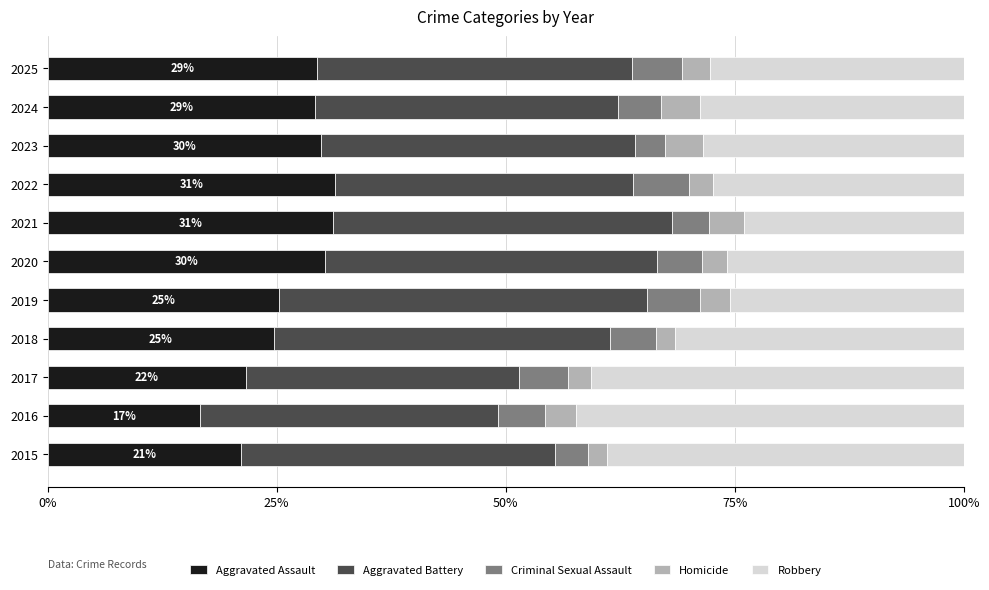

What is the total value across all series at 2019?

100.0